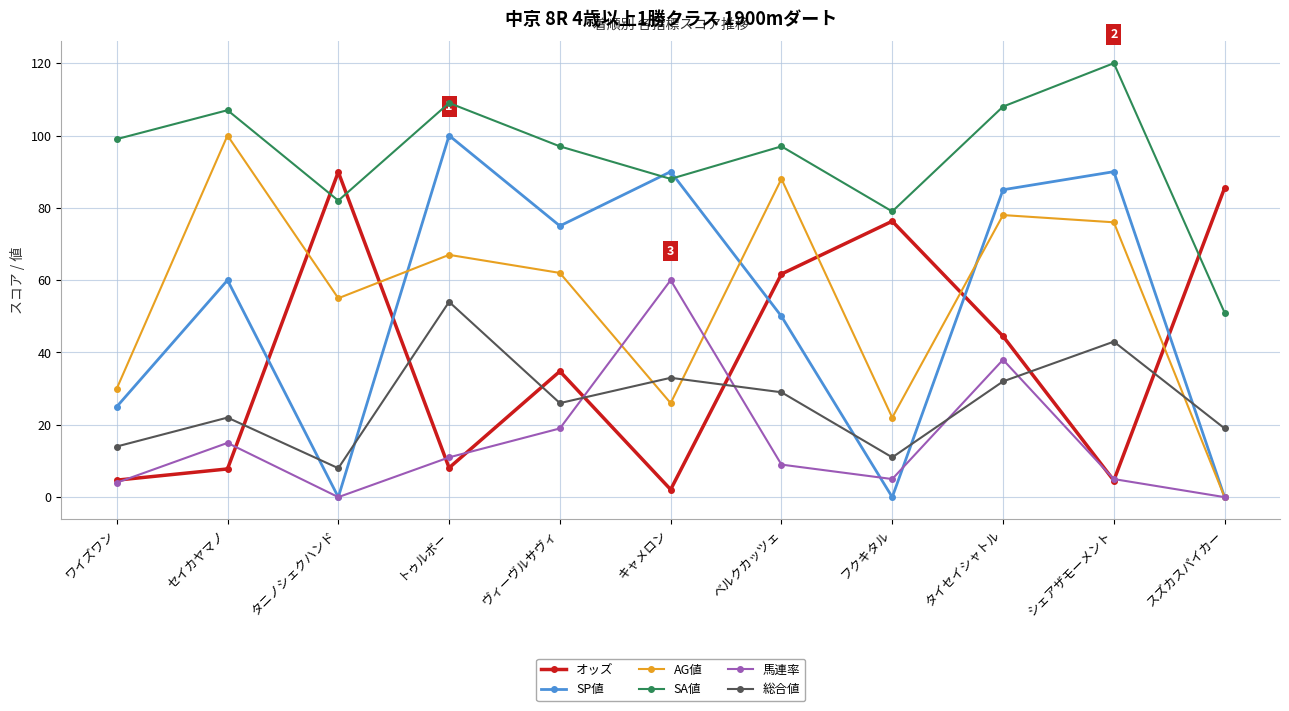

True or false: SP値 has a value of 0.0 at スズカスパイカー.

True